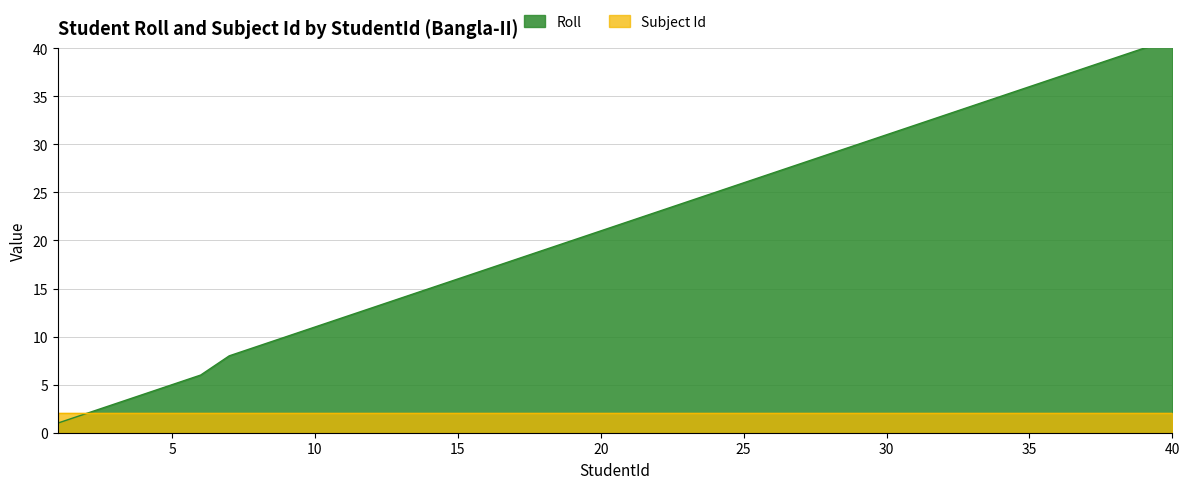

Reading left to right, what are all the values shown in this chart?

1=1	2=2	3=3	4=4	5=5	6=6	7=8	8=9	9=10	10=11	11=12	12=13	13=14	14=15	15=16	16=17	17=18	18=19	19=20	20=21	21=22	22=23	23=24	24=25	25=26	26=27	27=28	28=29	29=30	30=31	31=32	32=33	33=34	34=35	35=36	36=37	37=38	38=39	39=40	40=41